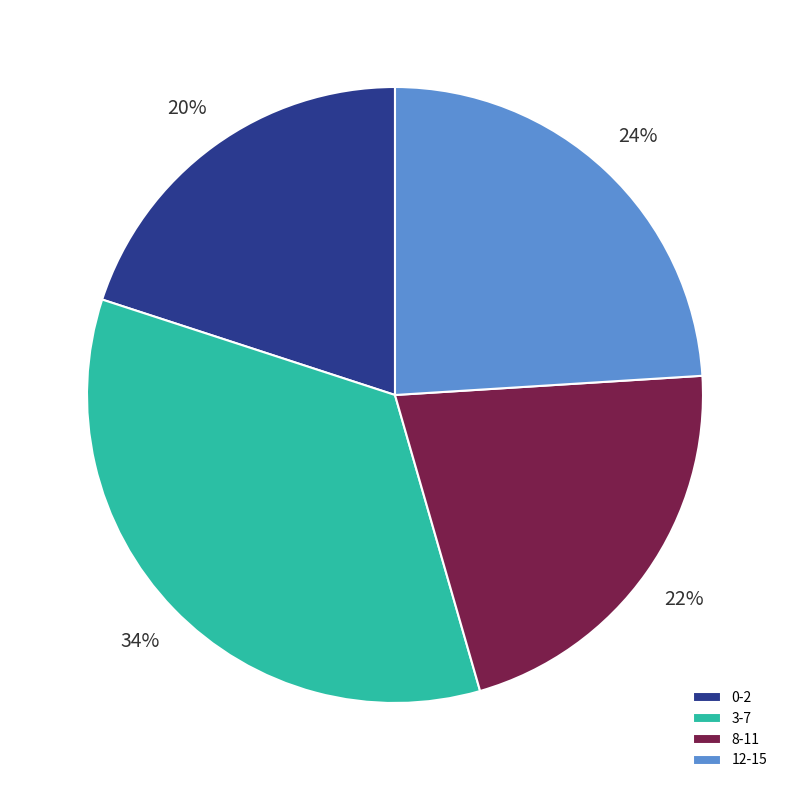

True or false: 12-15 accounts for 24% of the total.

True